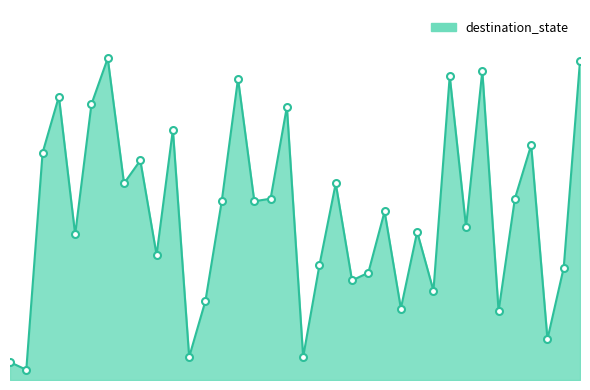

Does the chart have visible grid lines?

No